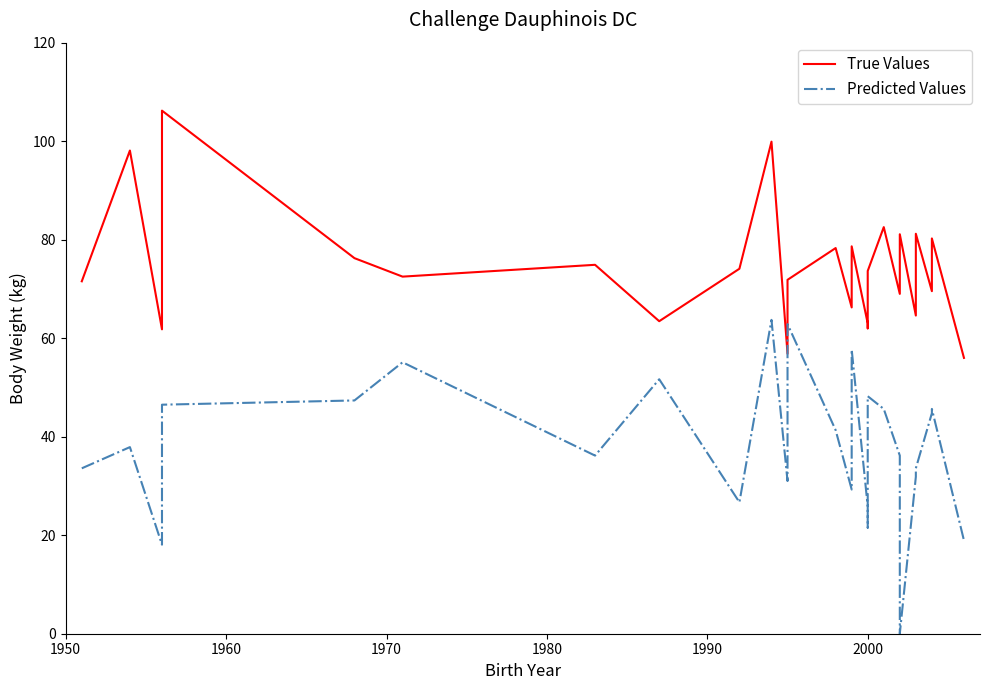

What position from the left is 1990?

5